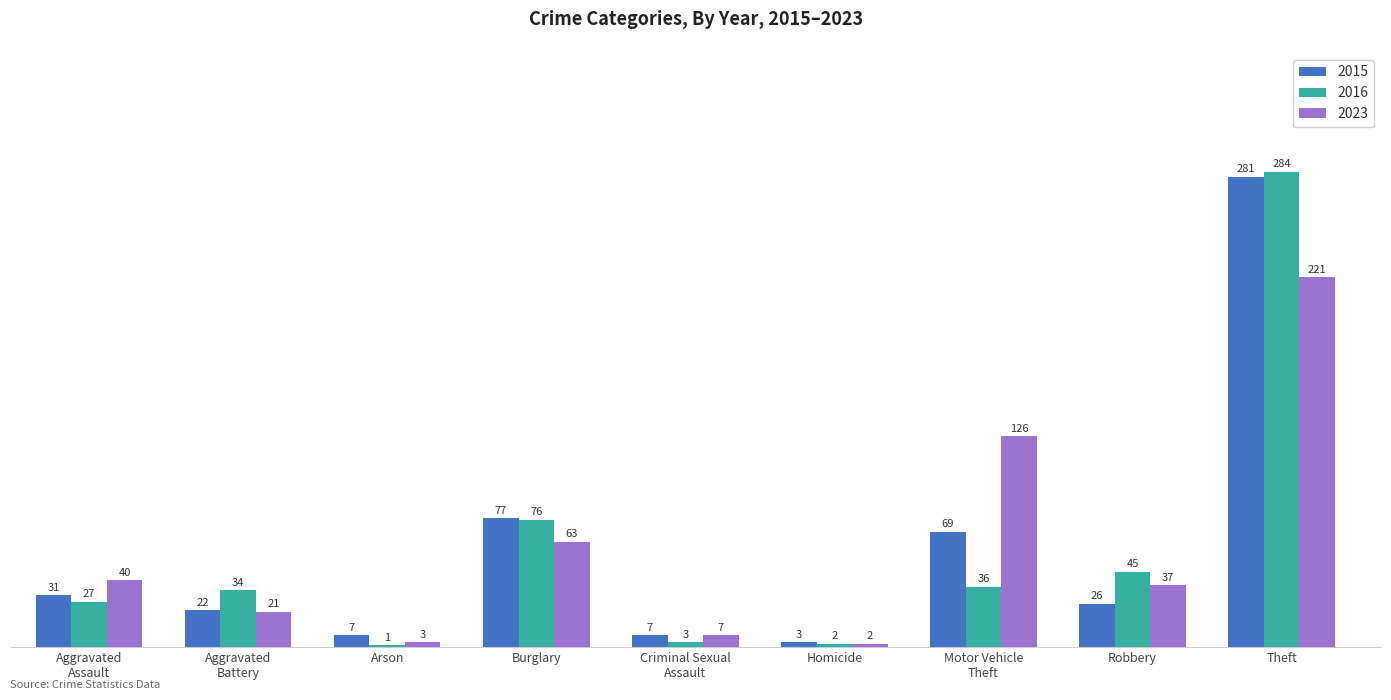

Are the bars grouped side by side (vs. stacked)?

Yes